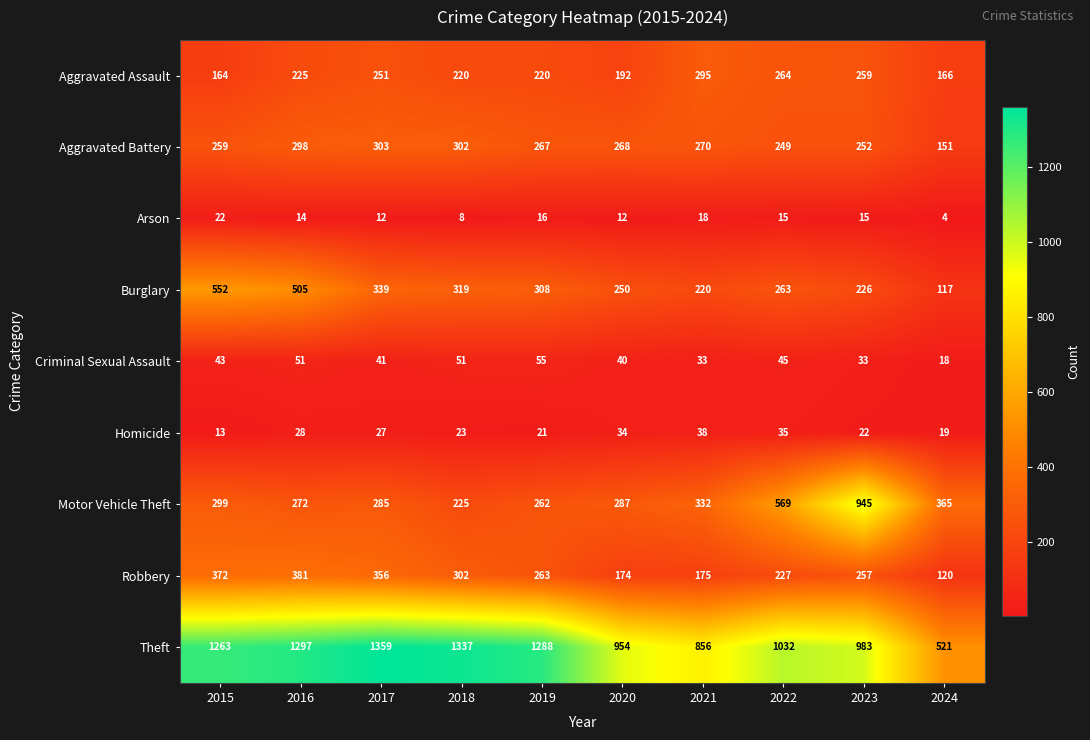

Between 2016 and 2019, which series saw the biggest shift?

Burglary